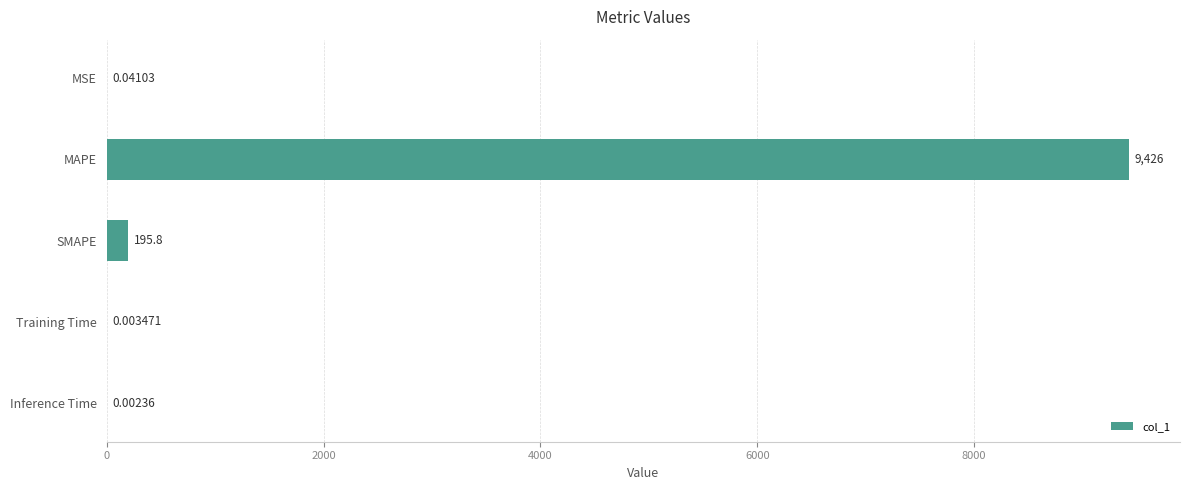

What is the change in value from MAPE to Training Time?

-9426.1